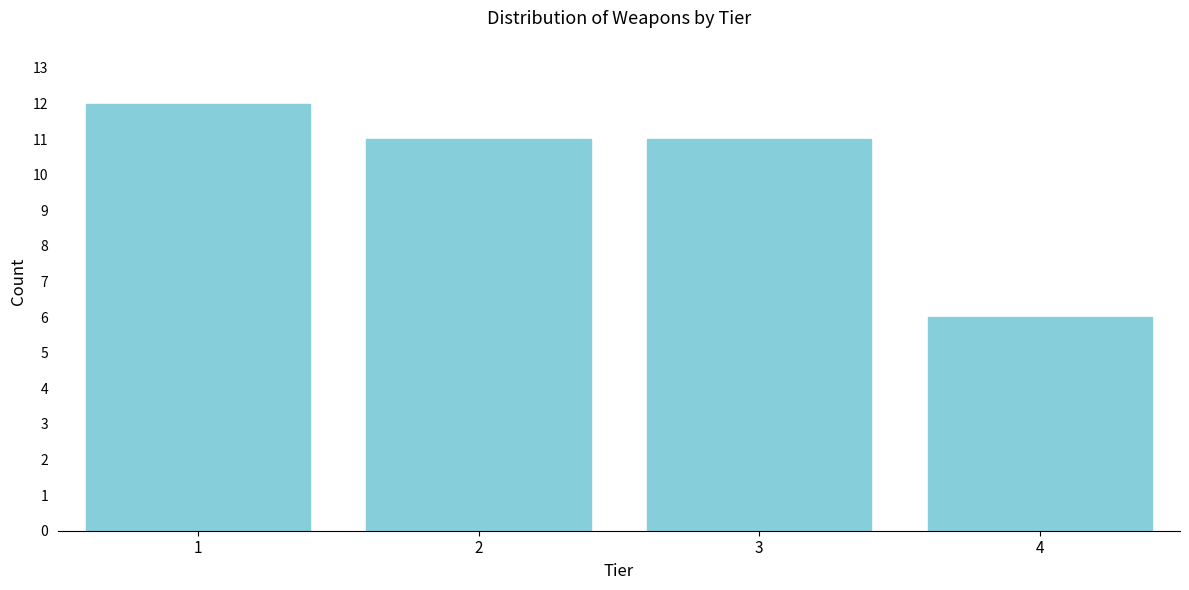

Reading left to right, extract all data points from this chart.

12	11	11	6